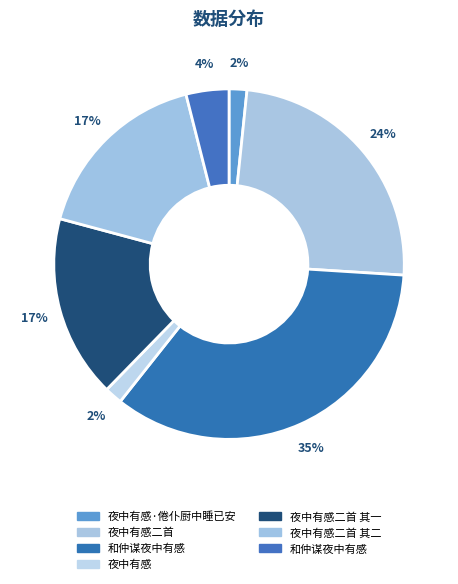

How many segments does this pie chart have?

7